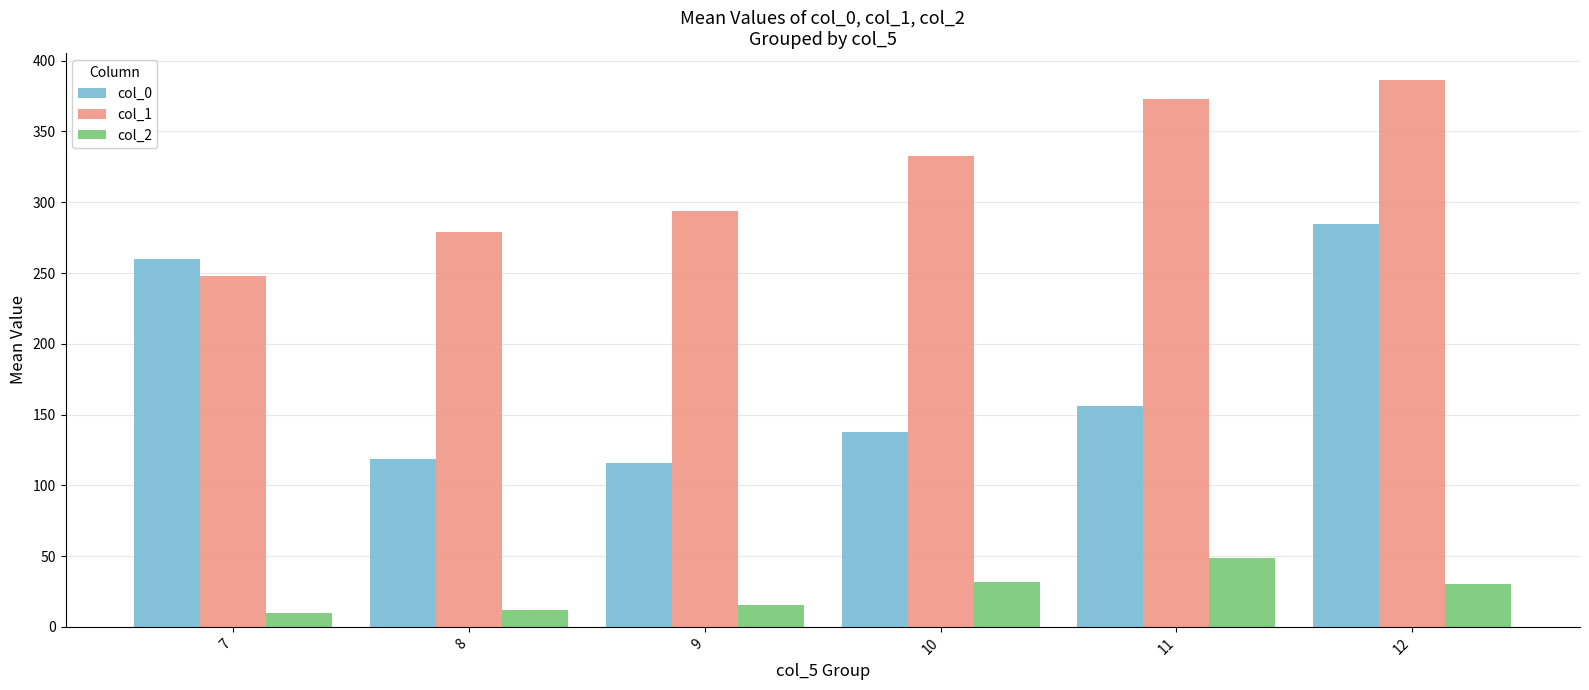

What is the difference between the maximum and minimum values in the col_0 series?

168.7